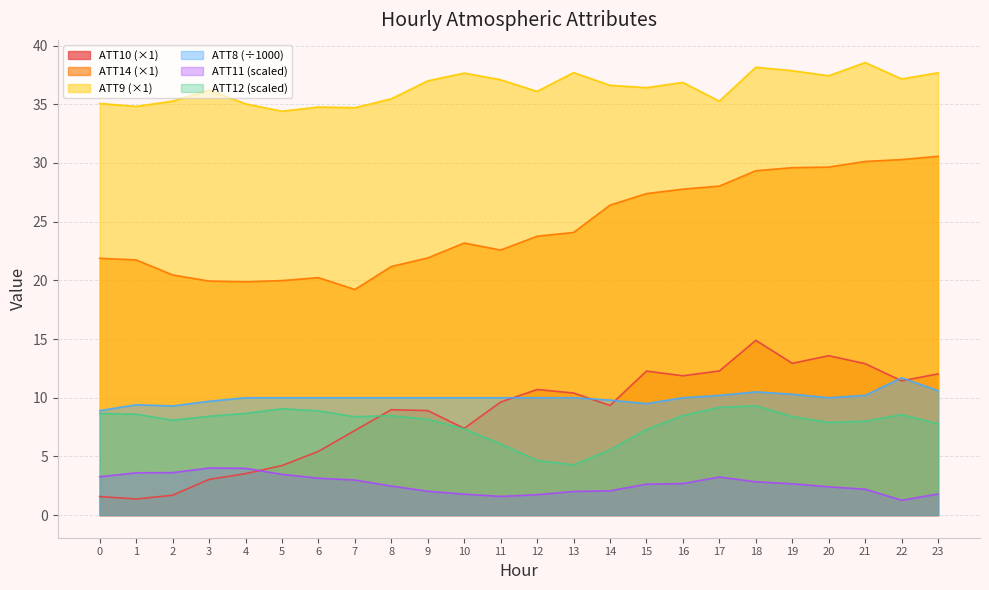

What is the smallest value displayed?

1.3